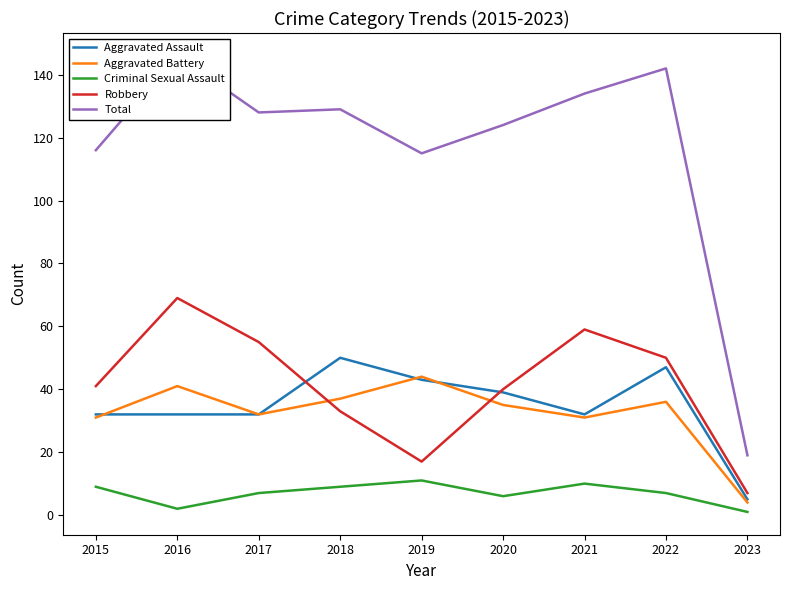

What is the value of the Robbery point at the 8th from the left?

50